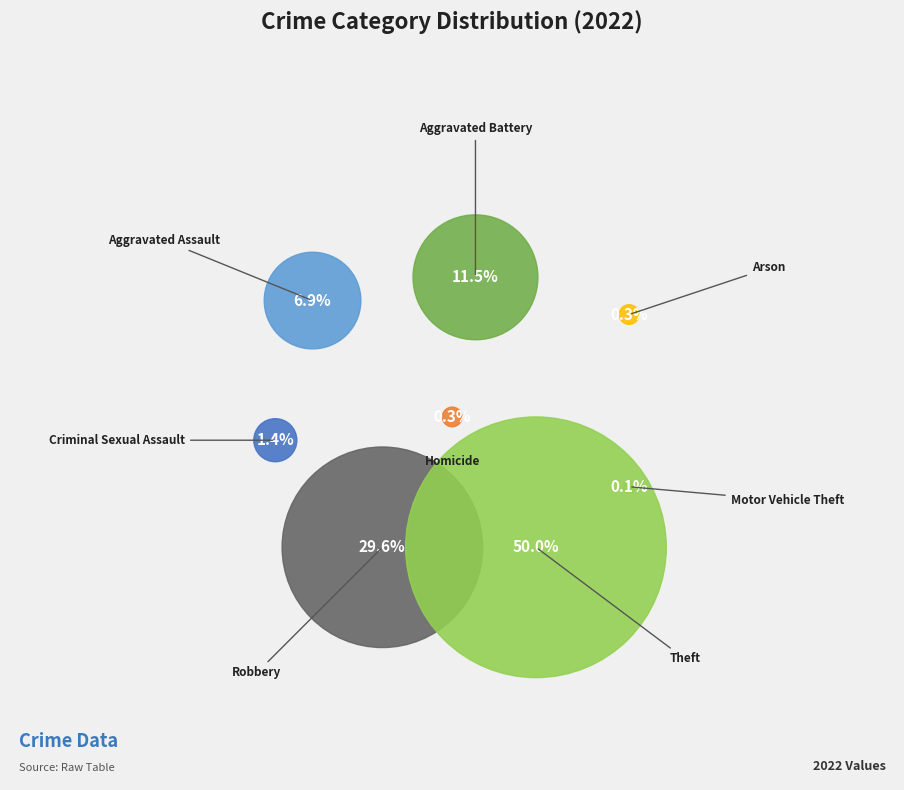

The Aggravated Battery slice represents 24% of the pie. True or false?

False